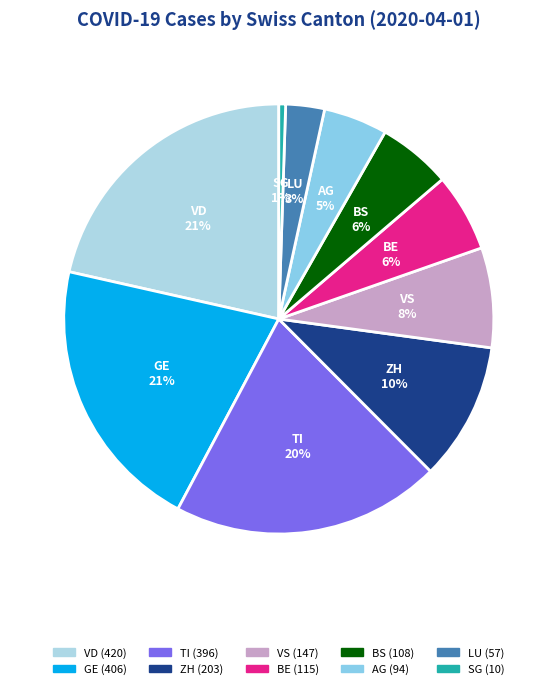

Count the number of slices in the pie.

10